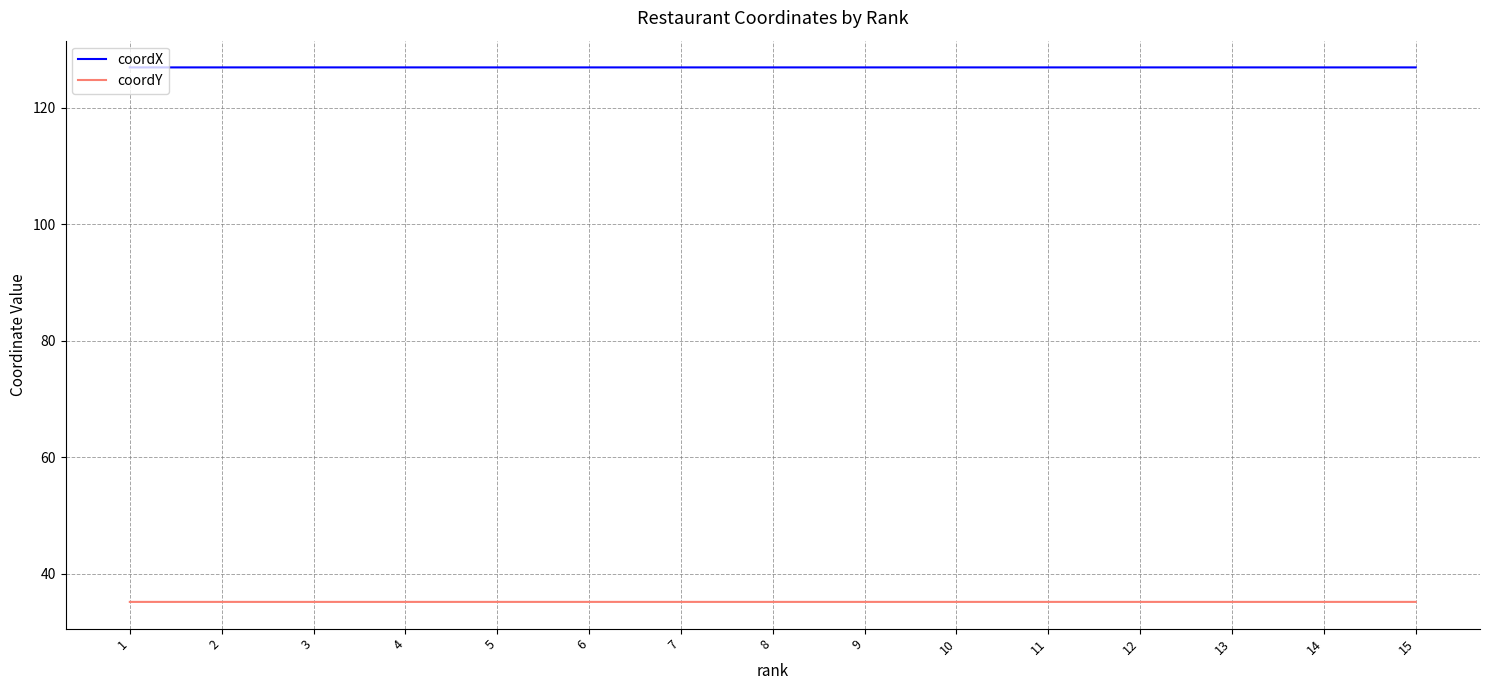

Is the value of coordX at 8 greater than the value of coordY at 5?

Yes